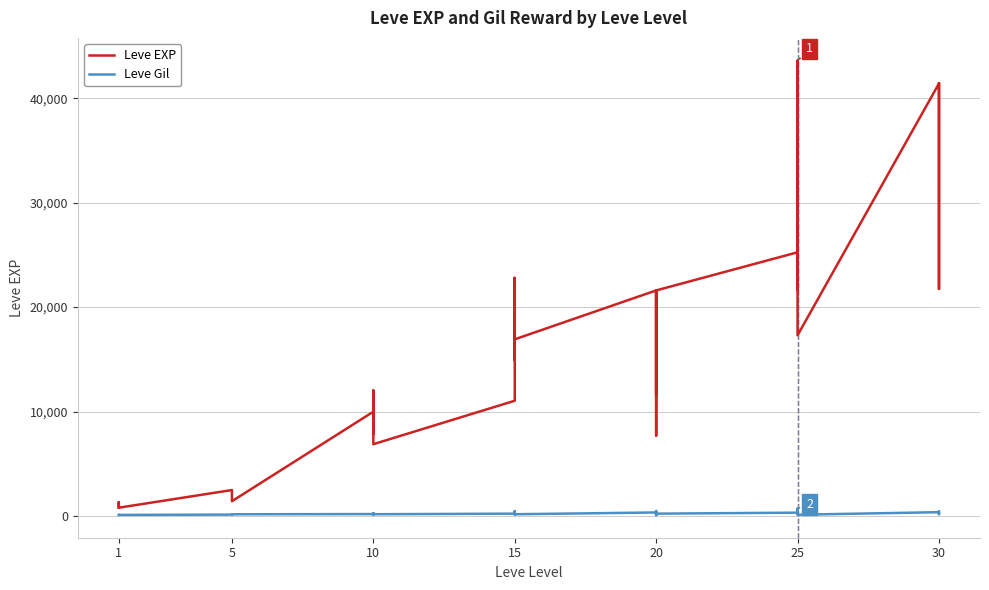

Between 15 and 25, which series saw the biggest shift?

Leve EXP